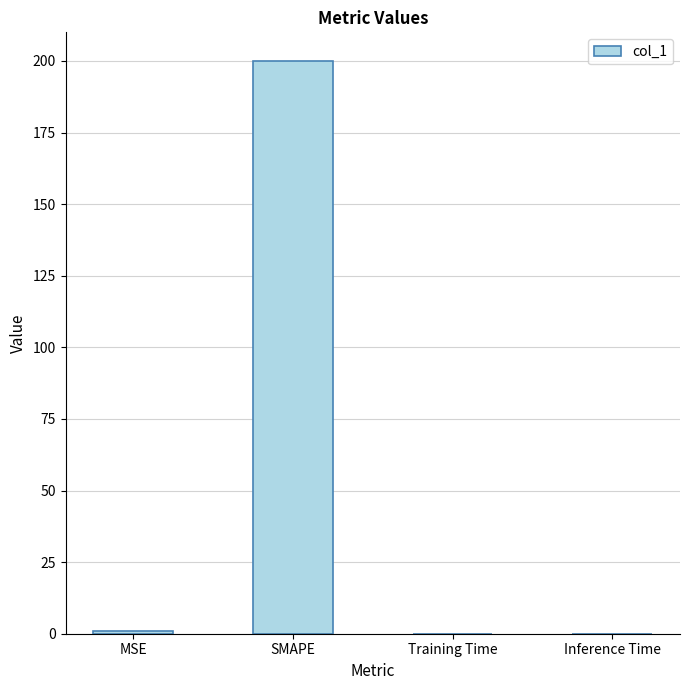

At which category does the chart reach its peak across all series?

SMAPE